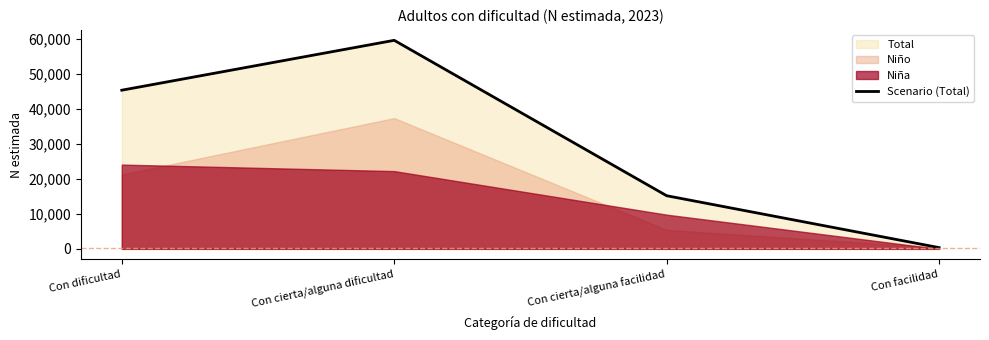

List the labels in order of value, largest first.

Con cierta/alguna dificultad, Con dificultad, Con cierta/alguna facilidad, Con facilidad